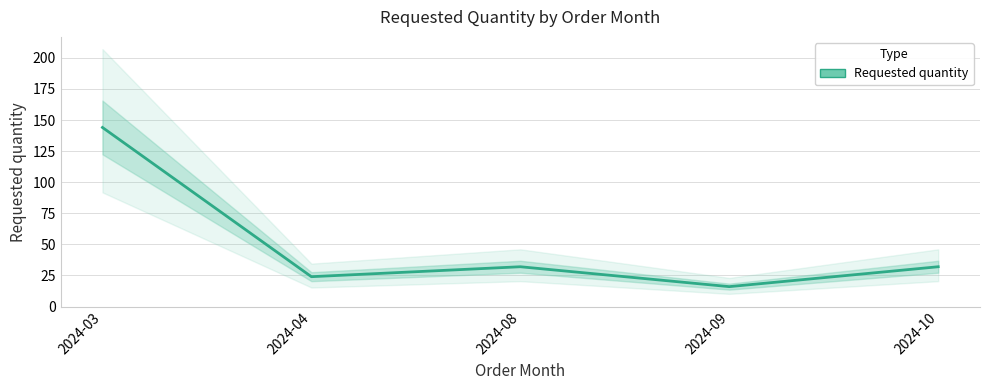

The value at 2024-10 is 32. True or false?

True